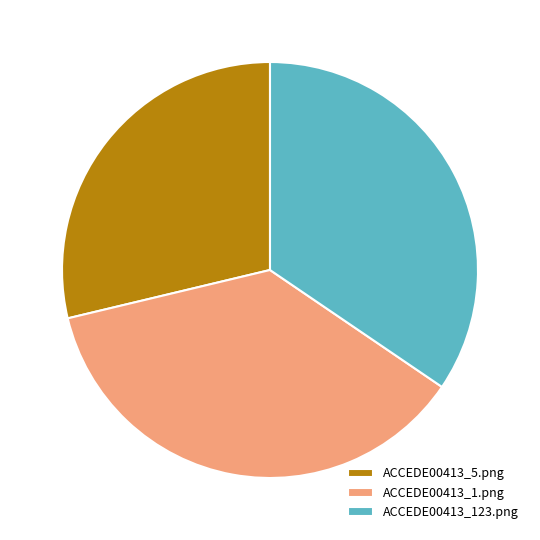

Rank the categories by value from highest to lowest.

ACCEDE00413_1.png, ACCEDE00413_123.png, ACCEDE00413_5.png